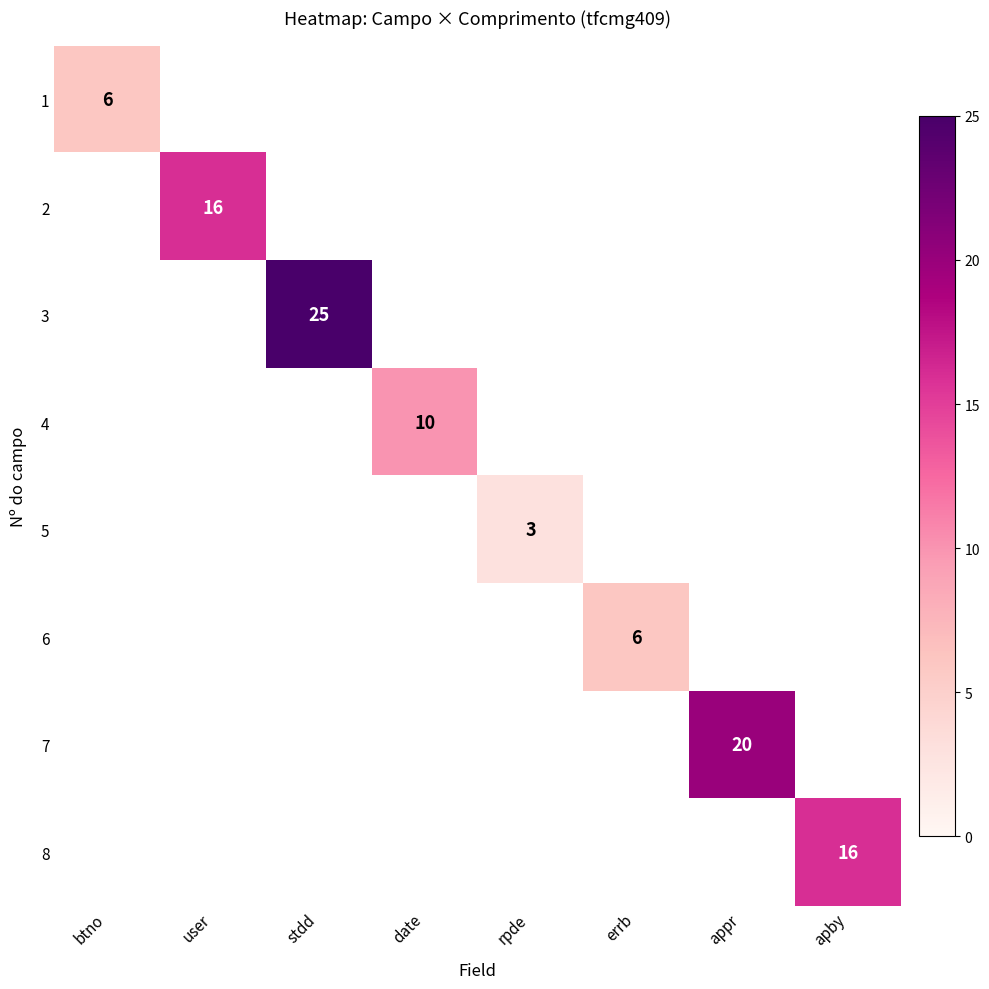

Is it true that 8 equals 16 at apby?

True